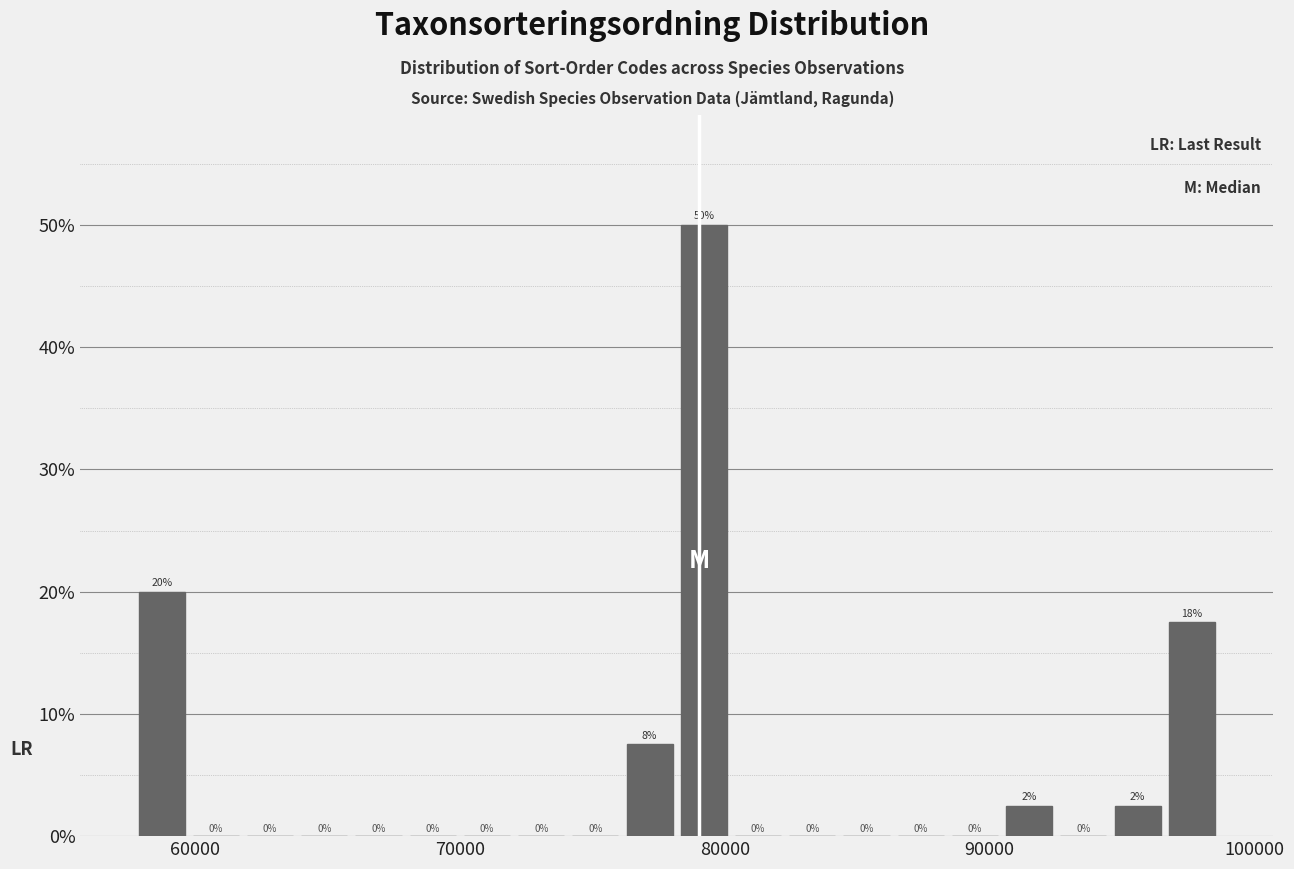

Read against the x-axis, roughly where is the centre of the tallest bar?

79000